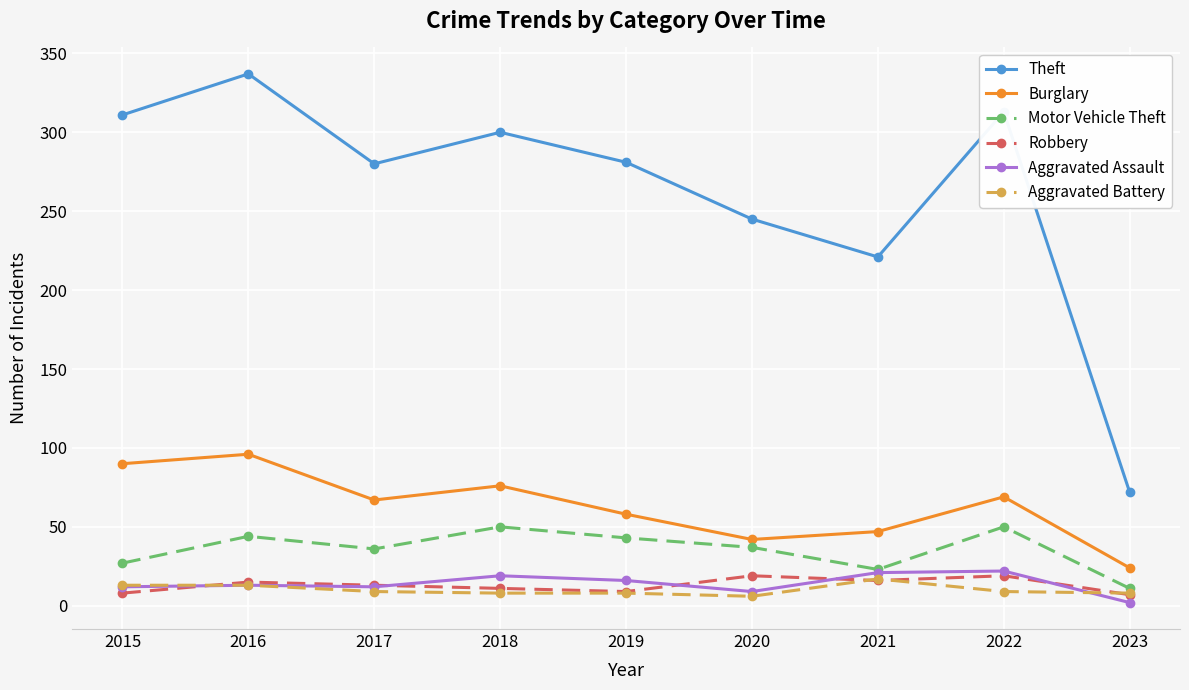

Which series has the widest spread of values?

Theft